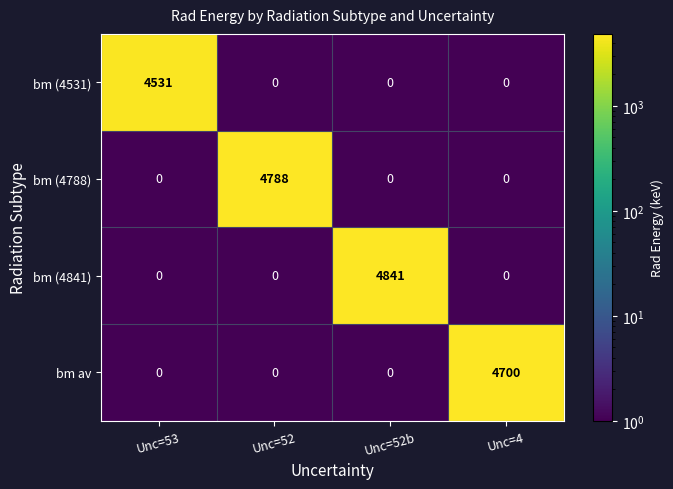

True or false: bm (4531) has a value of 2190 at Unc=52.

False